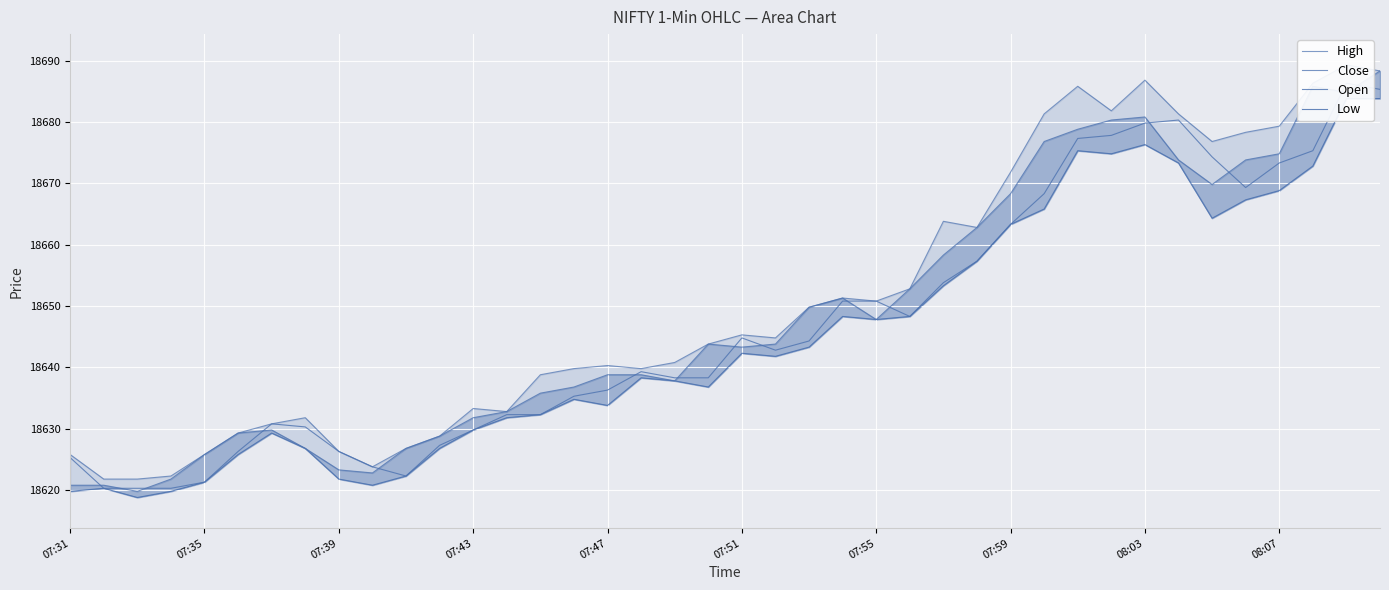

What is the spread (max minus min) of values at 27?

5.5